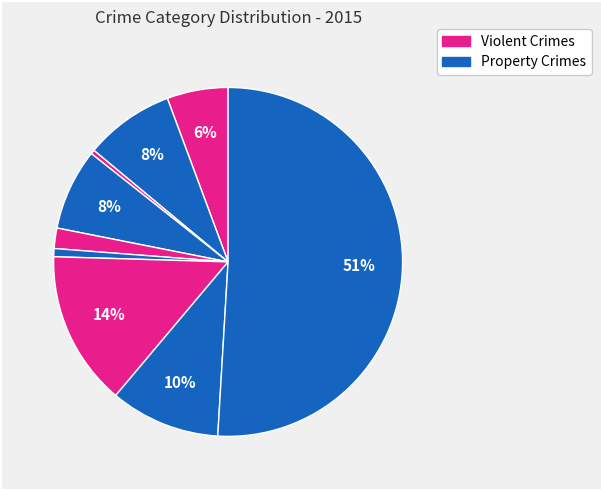

How many segments does this pie chart have?

9